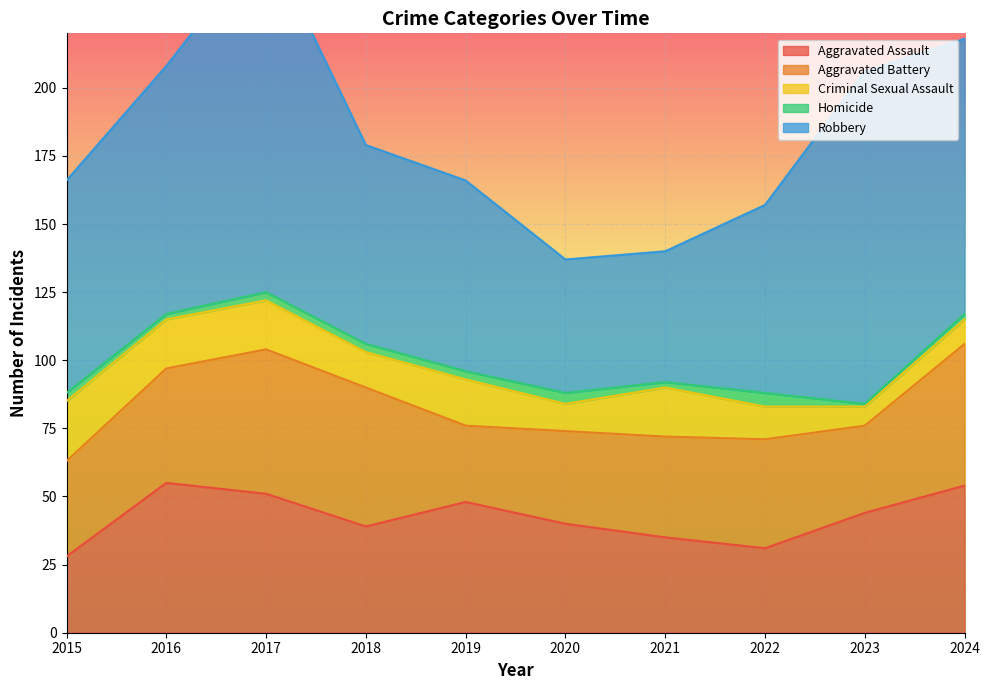

What is the total value across all series at 2015?

166